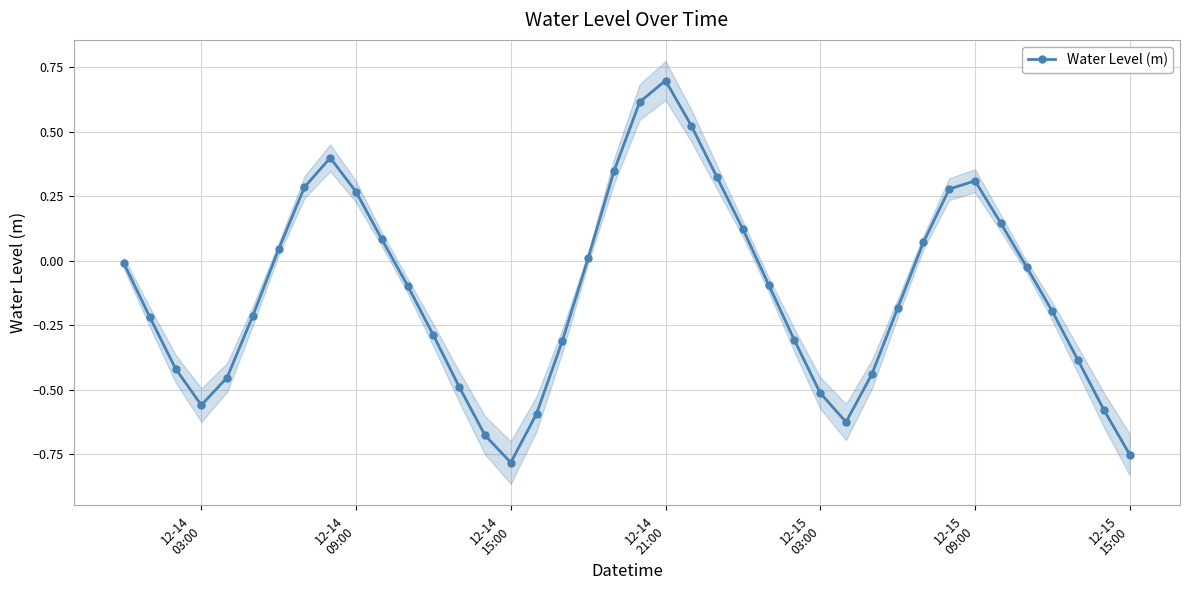

In Water Level (m), how many points are lower than both neighbors (excluding endpoints)?

3